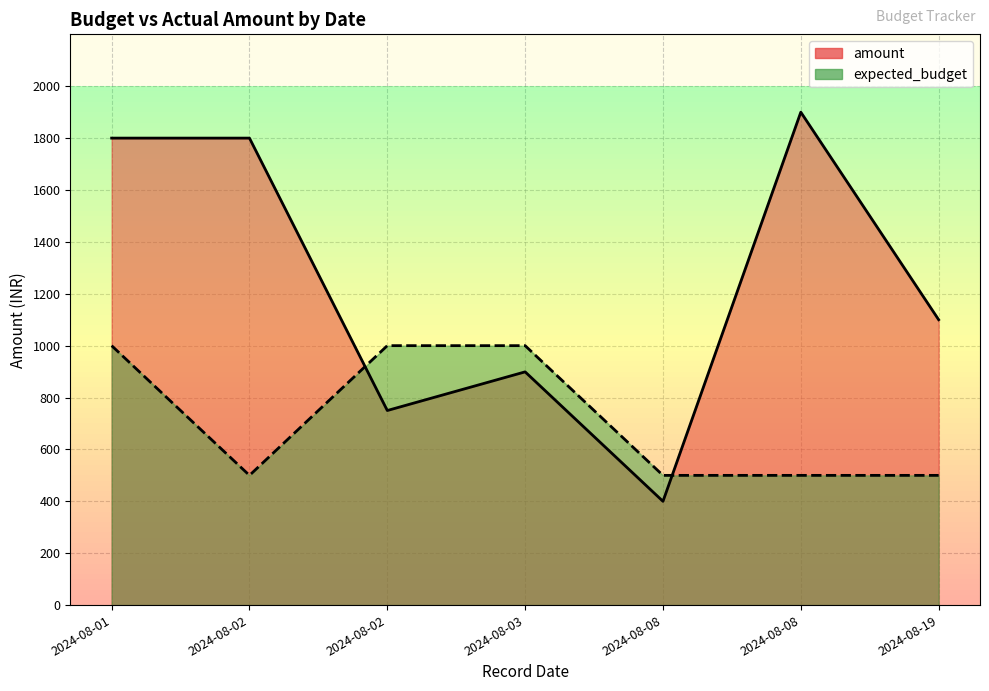

At 2024-08-02, list the series in order from smallest to largest.

expected_budget, amount